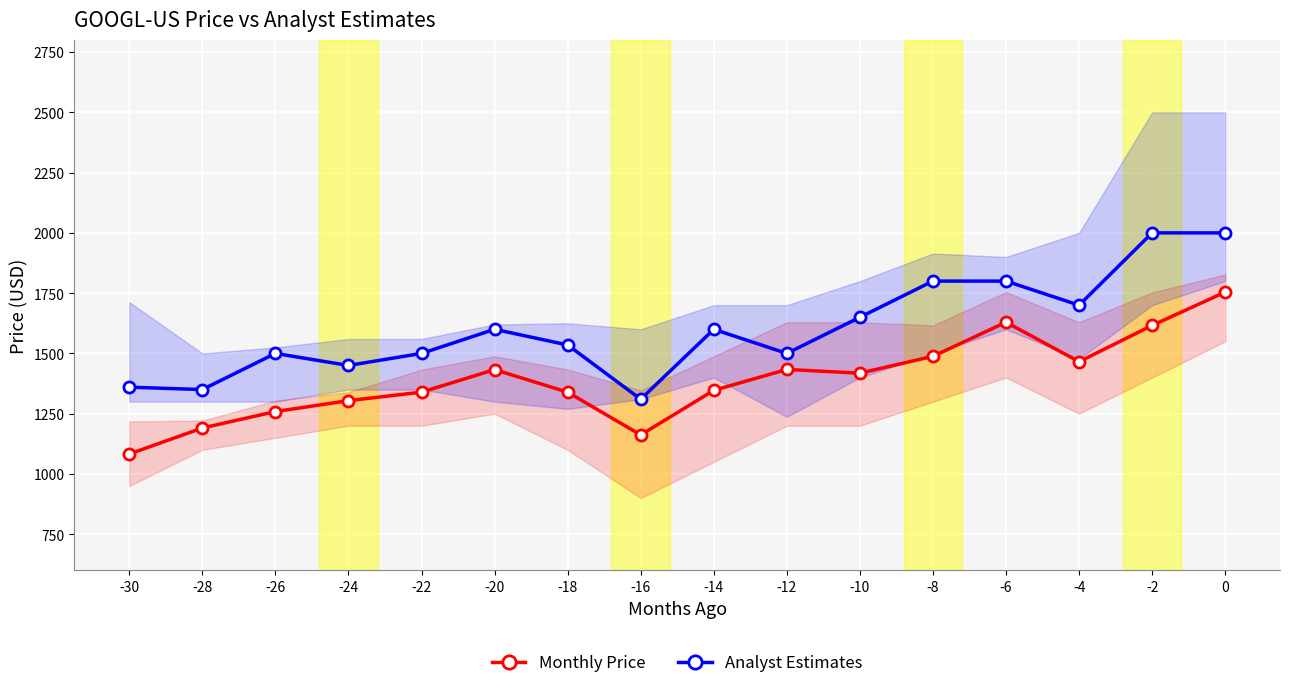

The value of Monthly Price at -28 is 285.6. True or false?

False